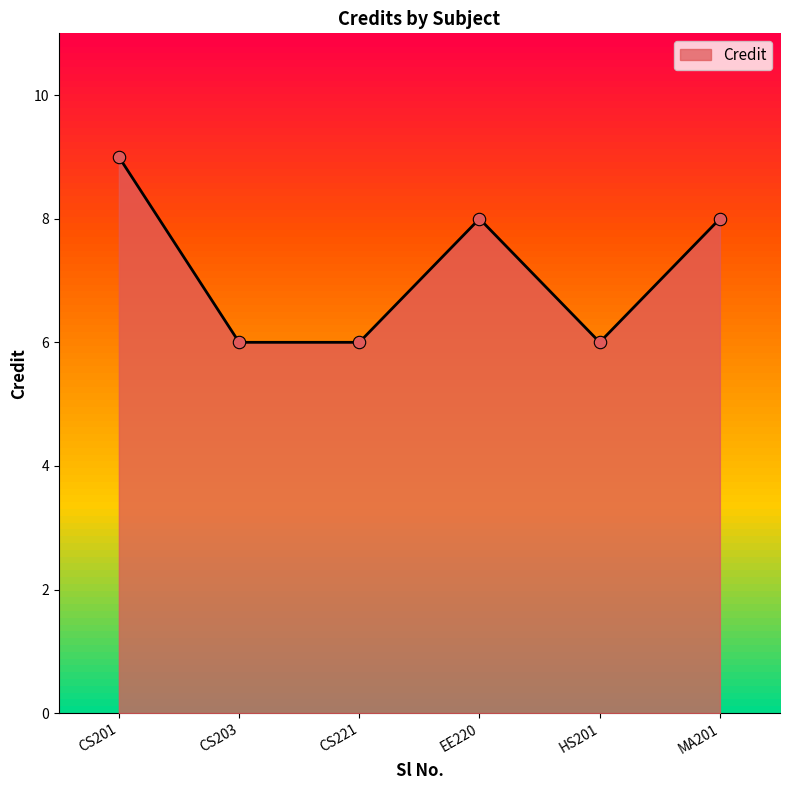

What is the change in value from CS203 to EE220?

+2